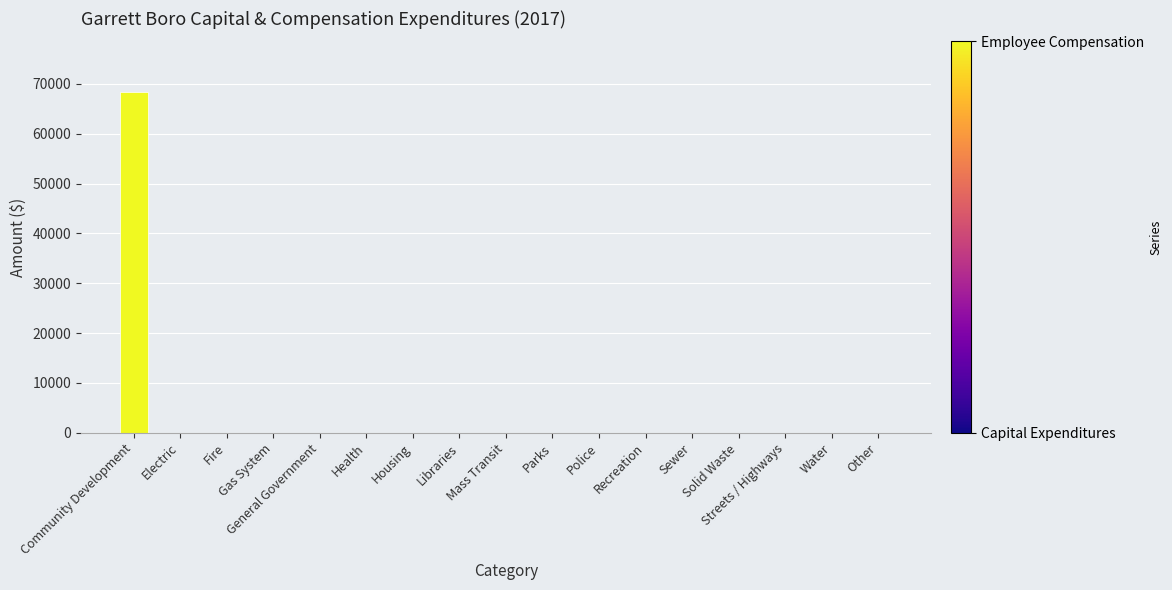

What is the maximum value shown in the chart?

68291